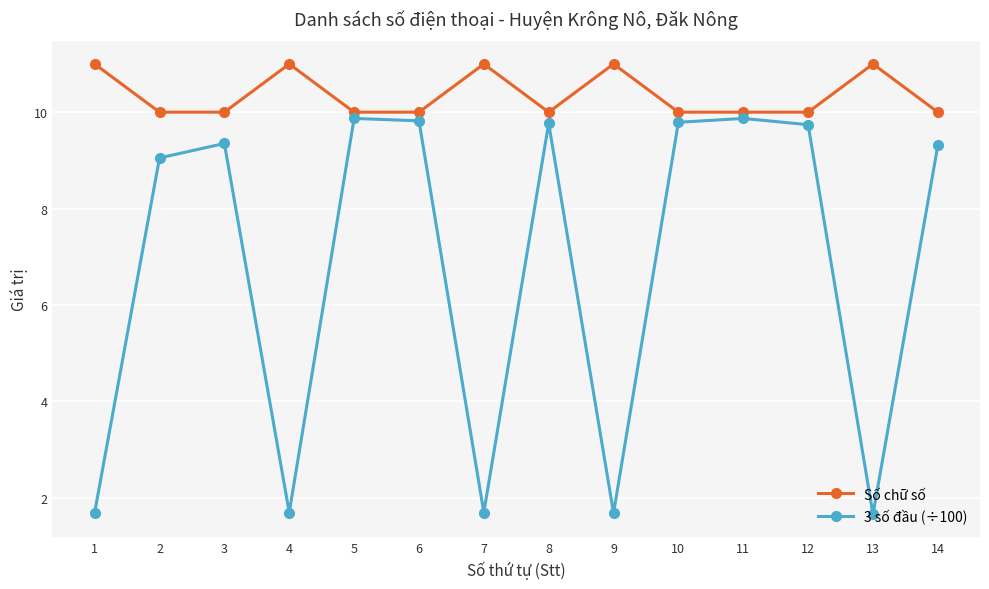

What is the total value across all series at 4?

12.7